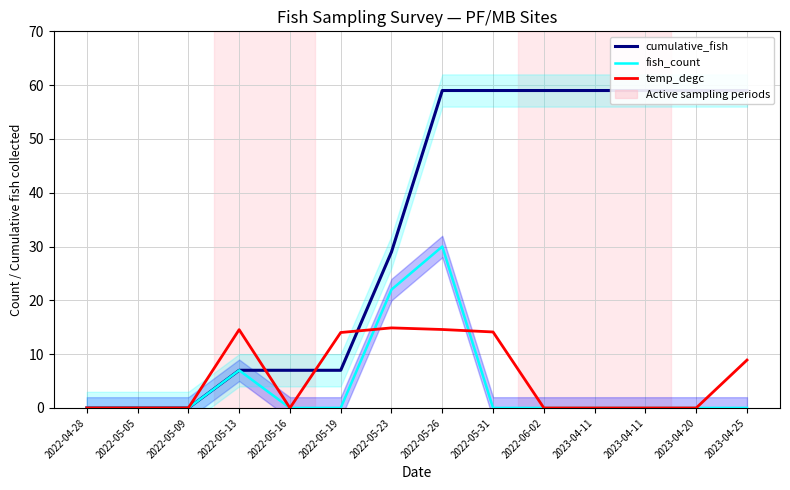

Reading left to right, list all the values displayed in this chart.

cumulative_fish: 0.0	0.0	0.0	7.0	7.0	7.0	29.0	59.0	59.0	59.0	59.0	59.0	59.0	59.0
fish_count: 0.0	0.0	0.0	7.0	0.0	0.0	22.0	30.0	0.0	0.0	0.0	0.0	0.0	0.0
temp_degc: 0.0	0.0	0.0	14.6	0.0	14.0	14.9	14.6	14.1	0.0	0.0	0.0	0.0	8.9